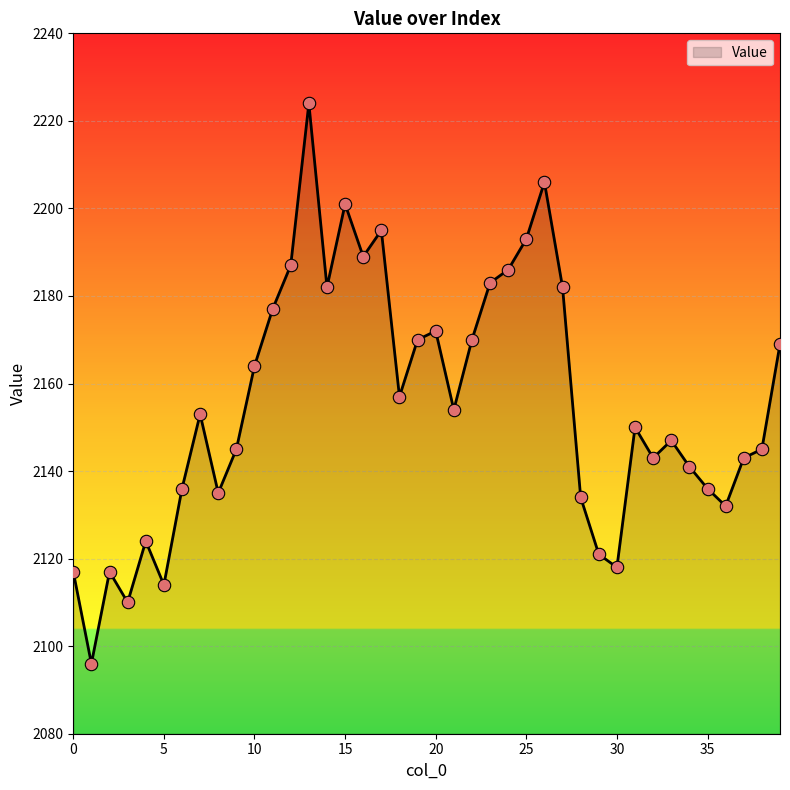

What is the greatest value displayed?

2224